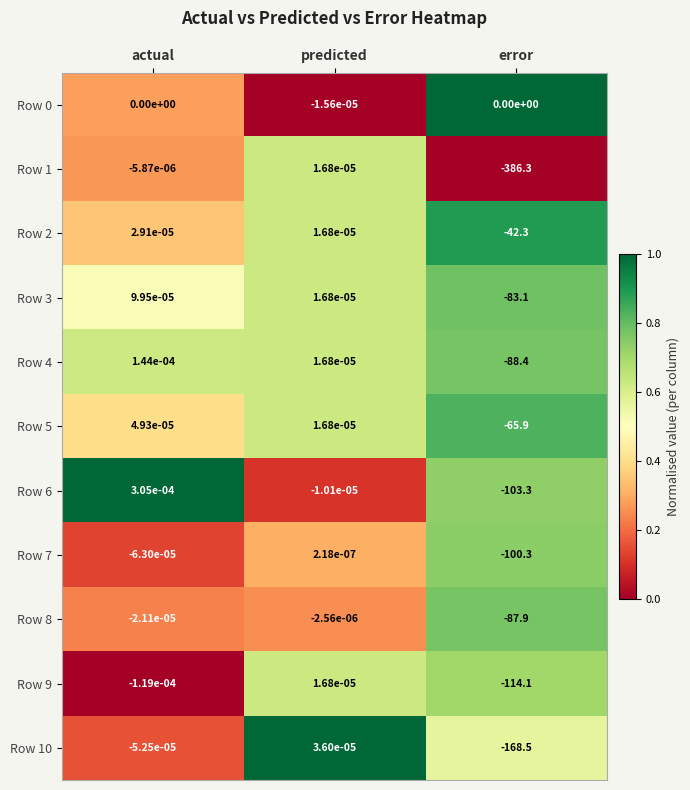

Where is Row 7 nearest to the value -50?

actual